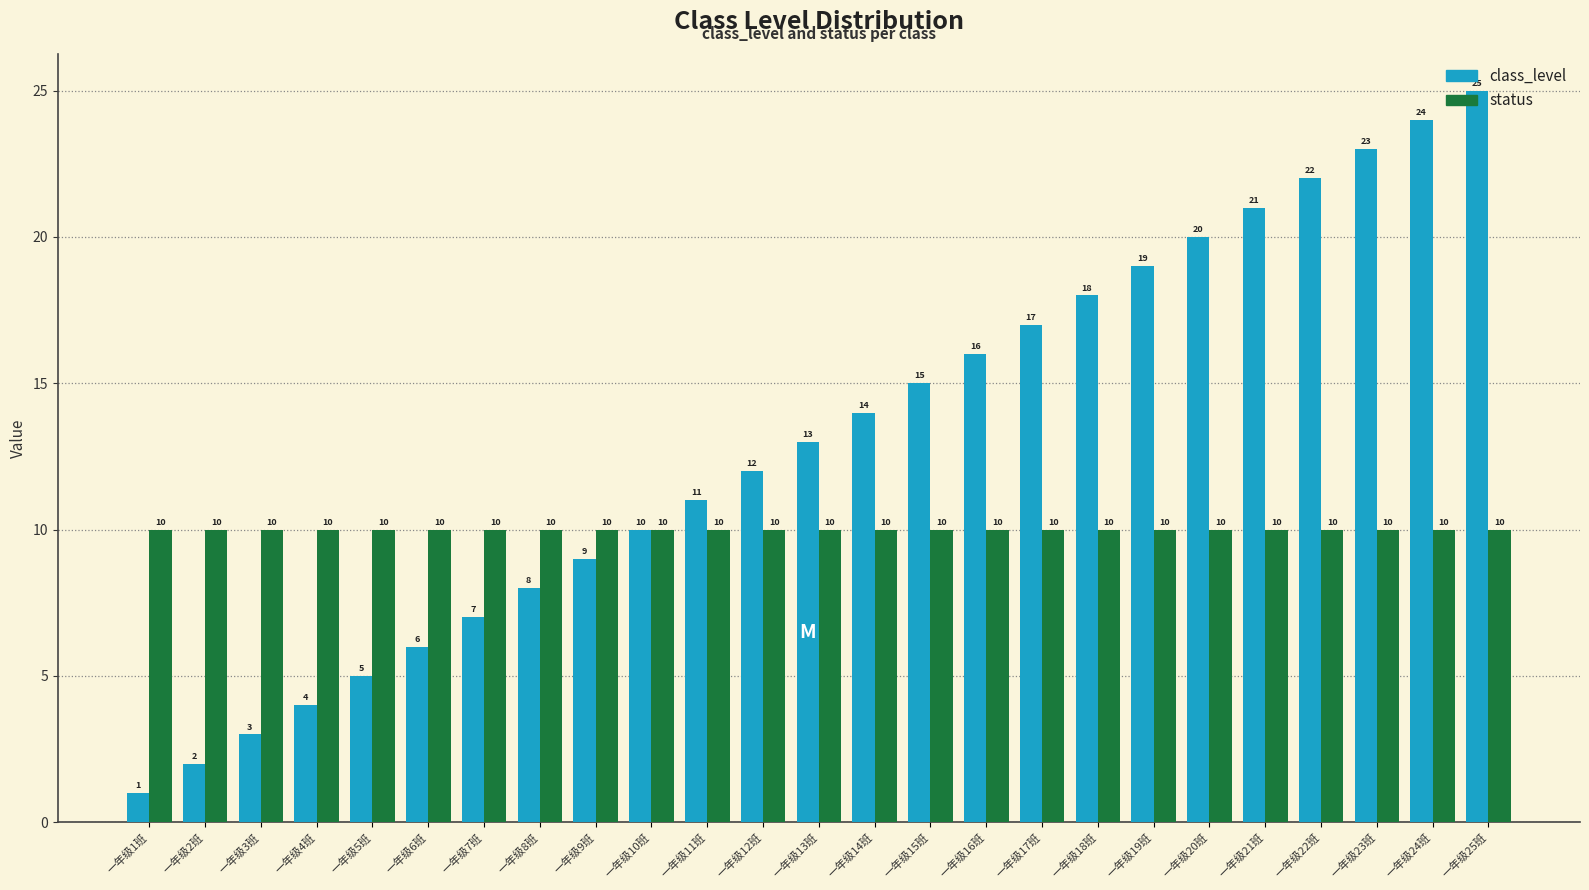

Which category has the lowest value across all series?

一年级1班